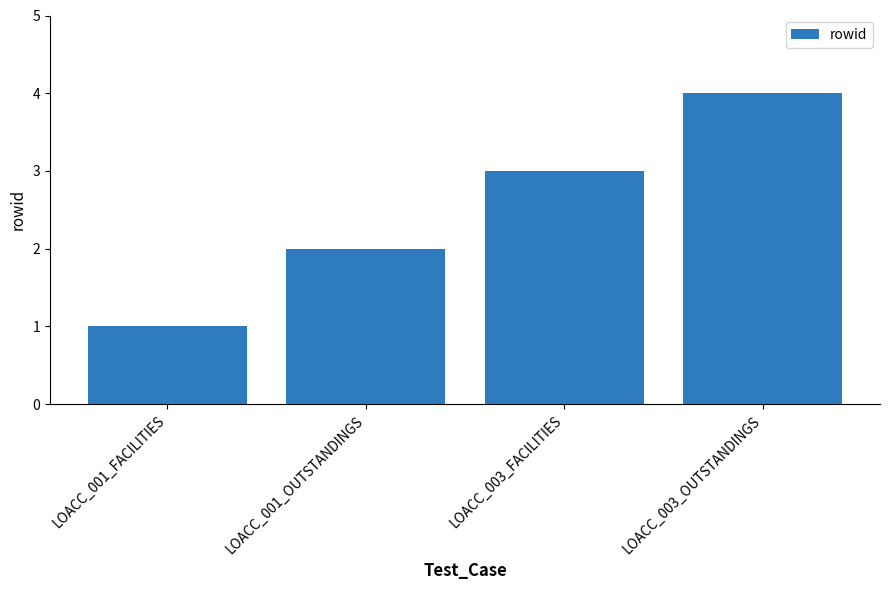

Are the bars horizontal?

No